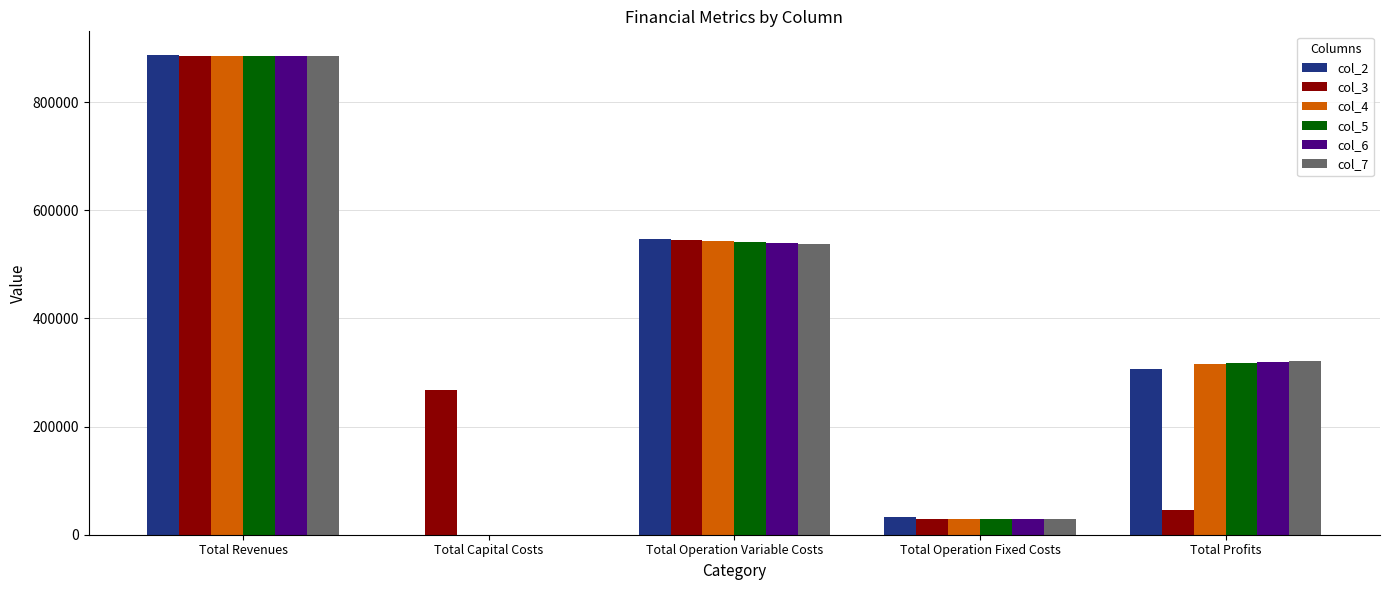

How many values in the col_3 series exceed 268000?

3